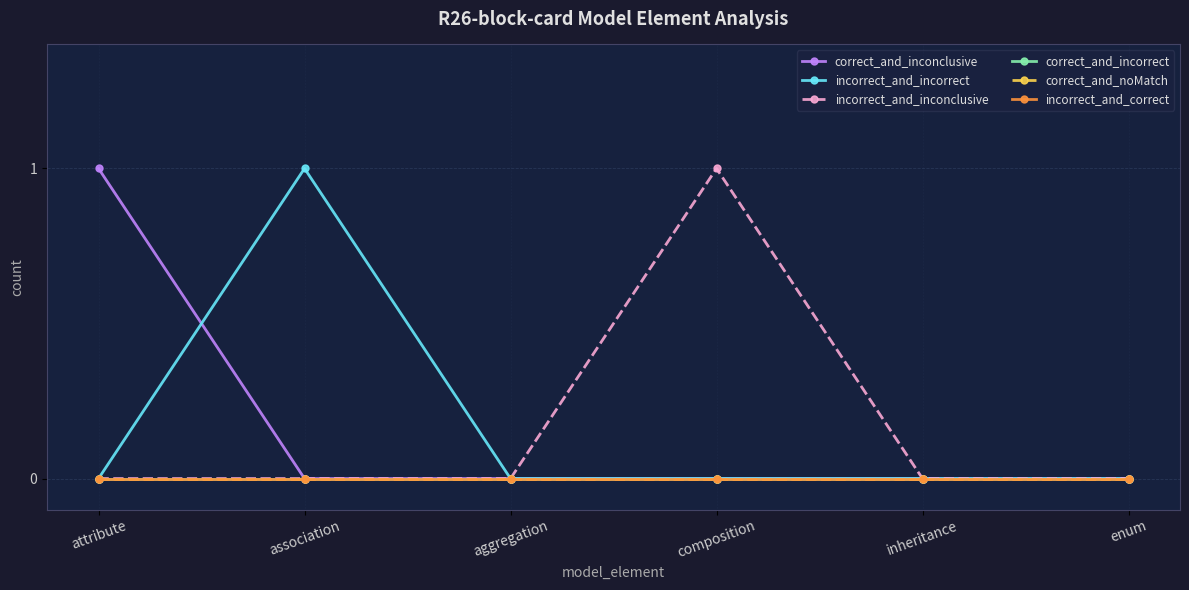

Which has a higher value, inheritance or association?

inheritance